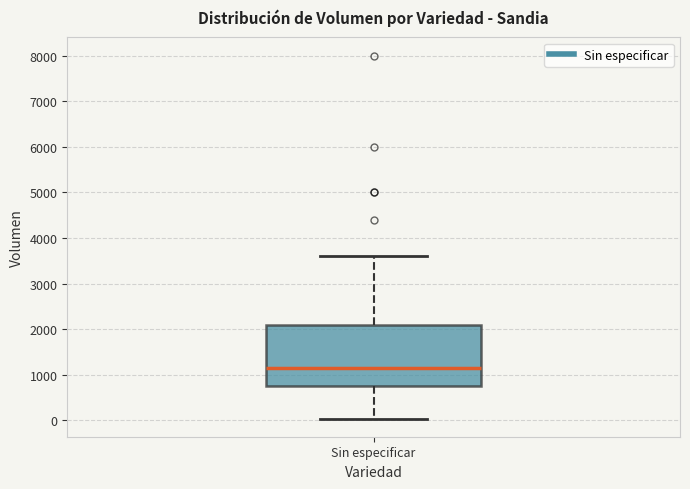

Transcribe this box plot: give where the median line is, the range the box spans, and where the two whiskers end, as read against the y-axis. The values are not printed on the chart, so give them approximately, as read against the axis.

median 1200, box 800 to 2100, whiskers 0 to 3600